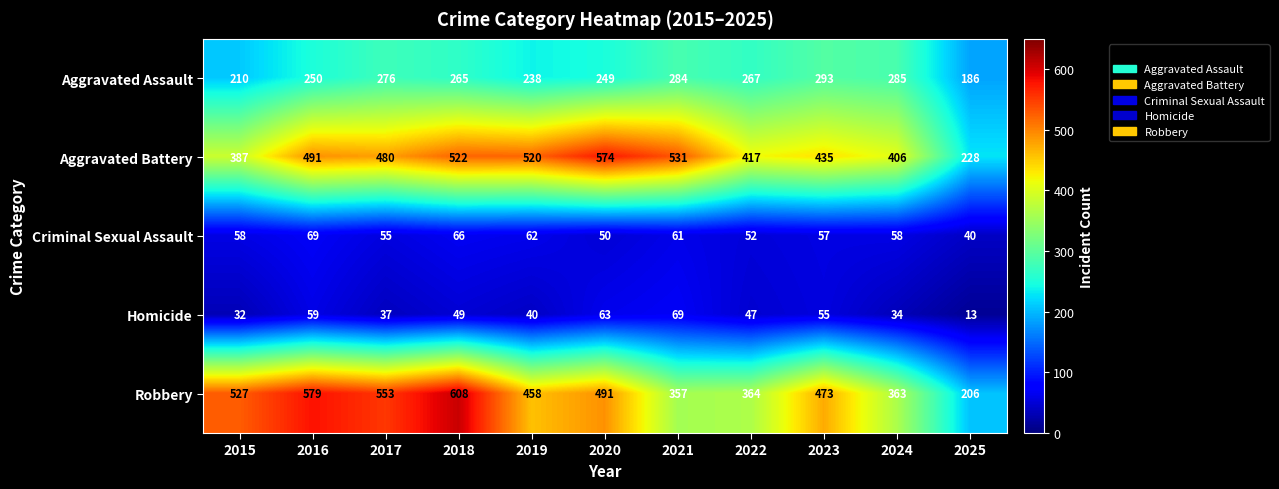

What is the maximum value shown in the chart?

608